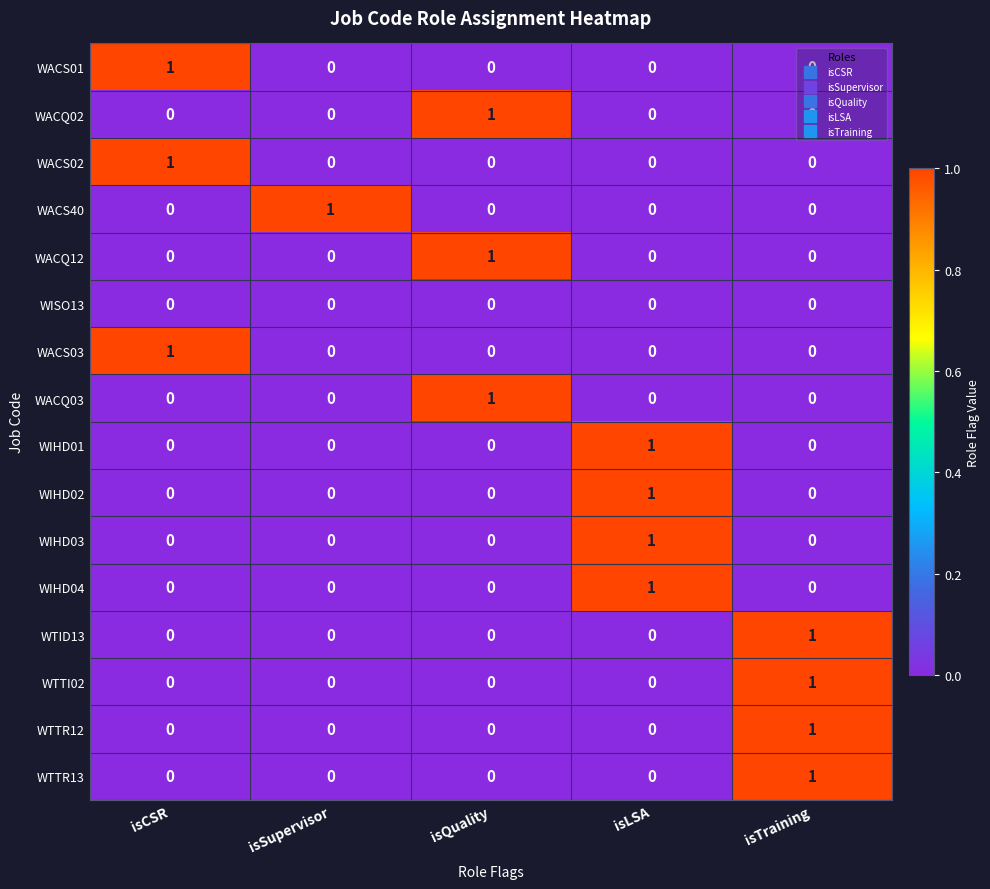

What is the total value across all series at isQuality?

3